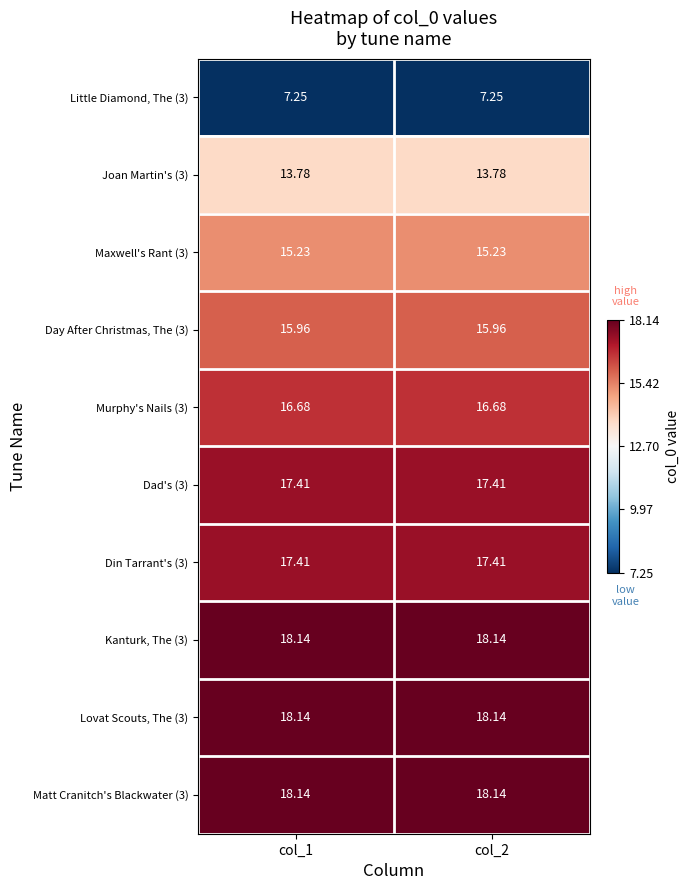

Is the value of Joan Martin's (3) at col_2 greater than the value of Murphy's Nails (3) at col_2?

No